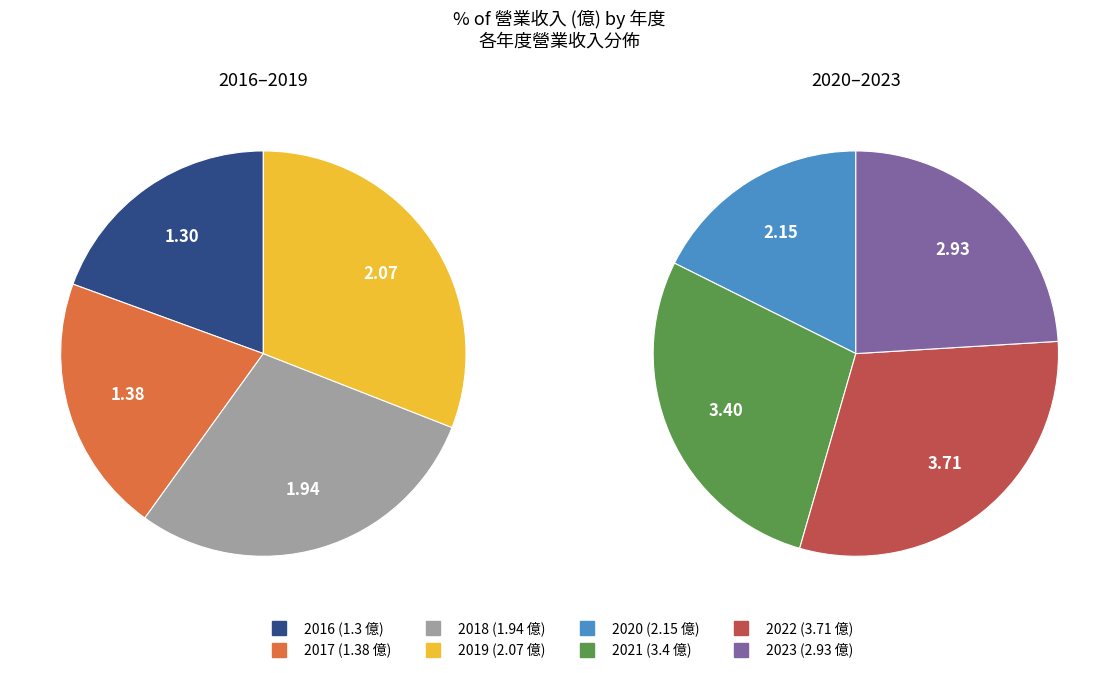

How many slices are in this pie chart?

8